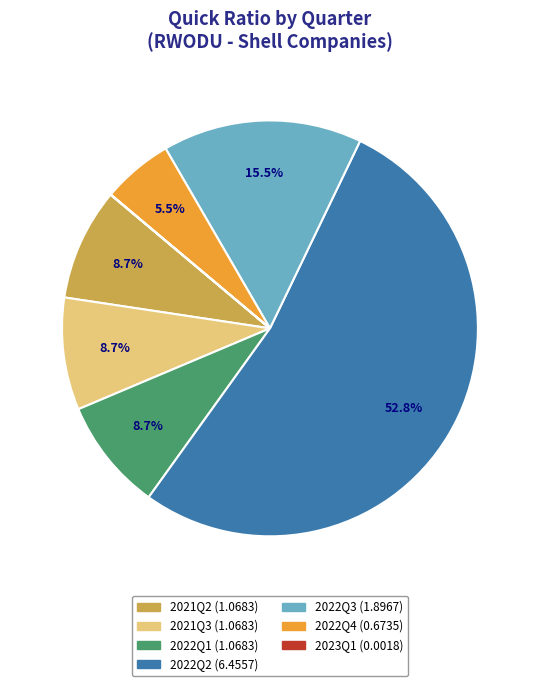

Which has a higher value, 2021Q2 or 2022Q4?

2021Q2